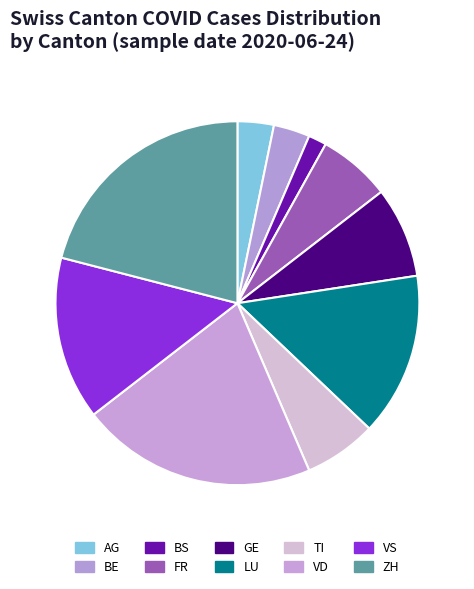

How many segments does this pie chart have?

10